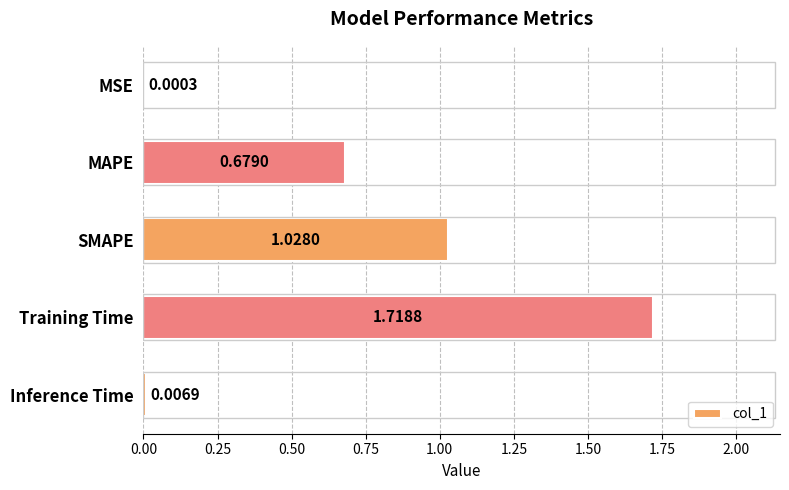

Which has a higher value, Inference Time or MSE?

Inference Time